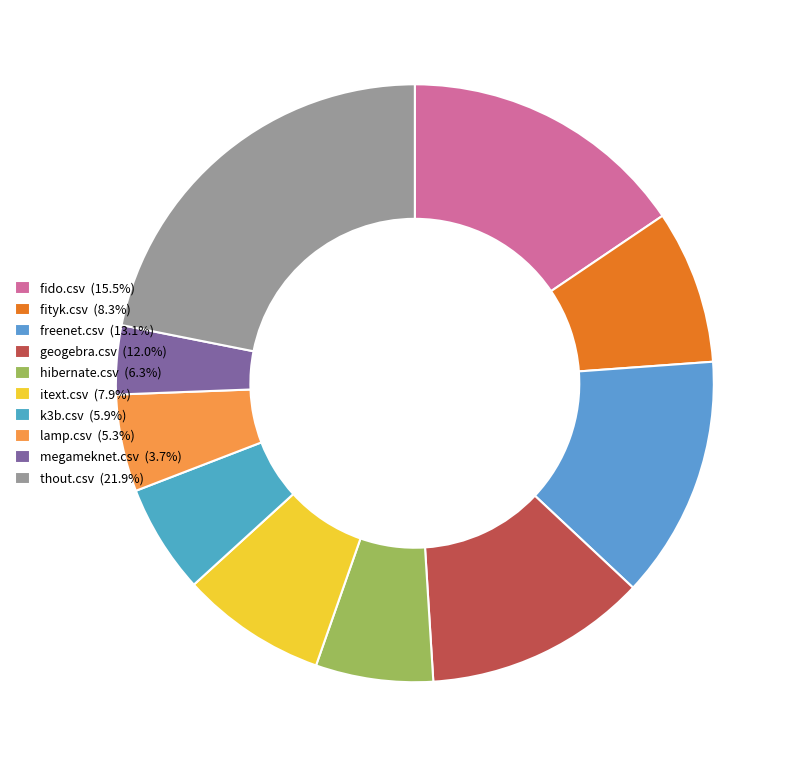

Rank the categories by value from highest to lowest.

thout.csv, fido.csv, freenet.csv, geogebra.csv, fityk.csv, itext.csv, hibernate.csv, k3b.csv, lamp.csv, megameknet.csv